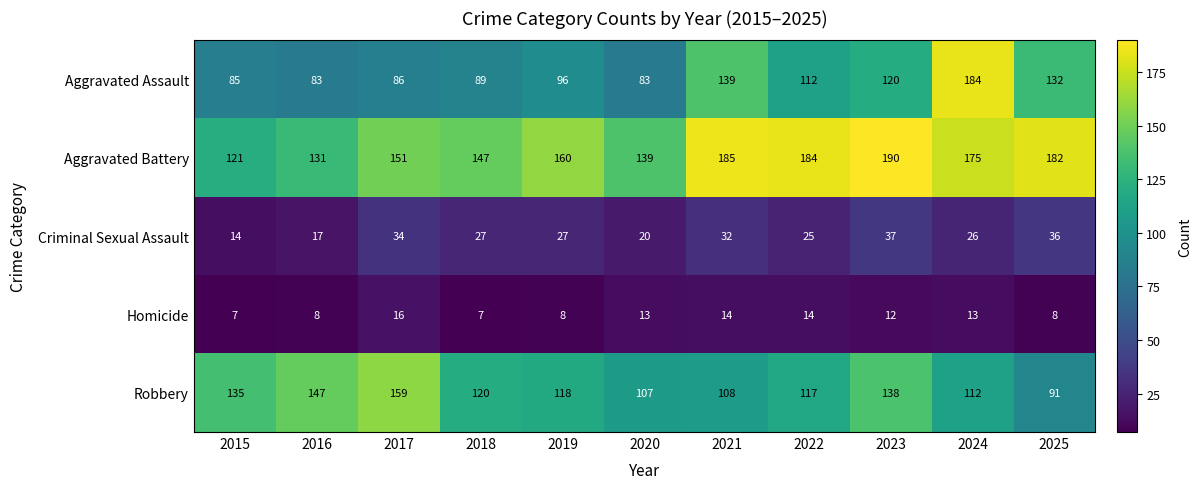

At which label does Aggravated Battery reach its peak?

2023